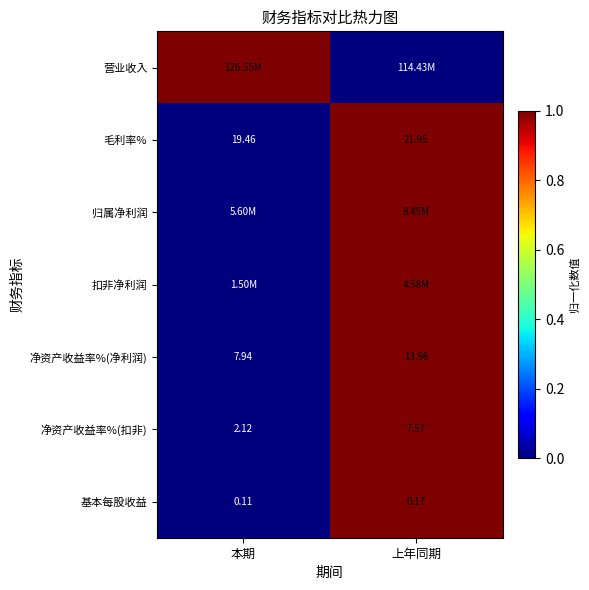

Which category has the highest value in the 基本每股收益 series?

上年同期